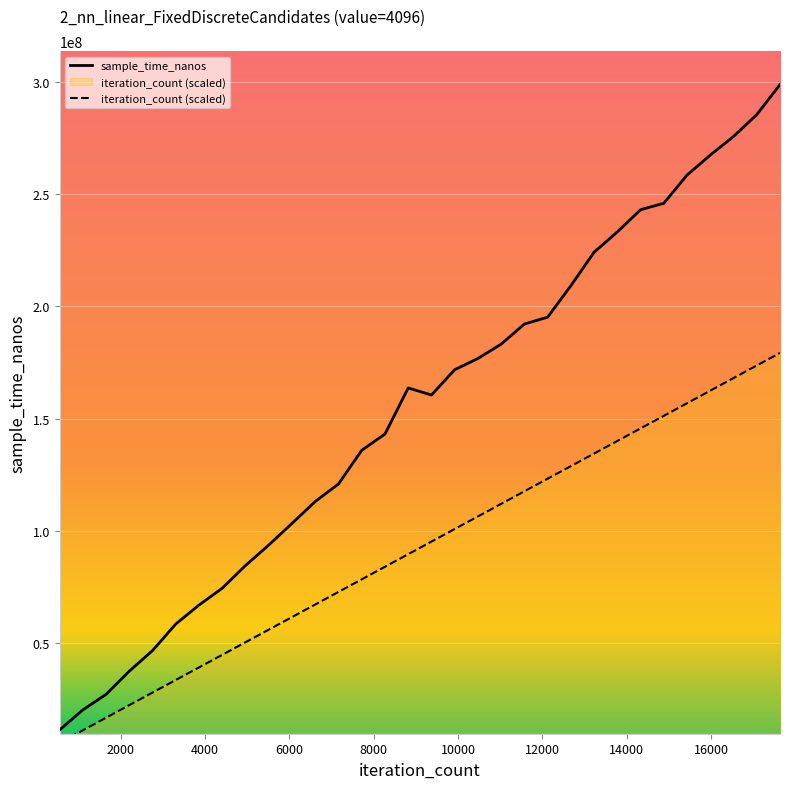

At how many categories does at least one series exceed 250438149?

5